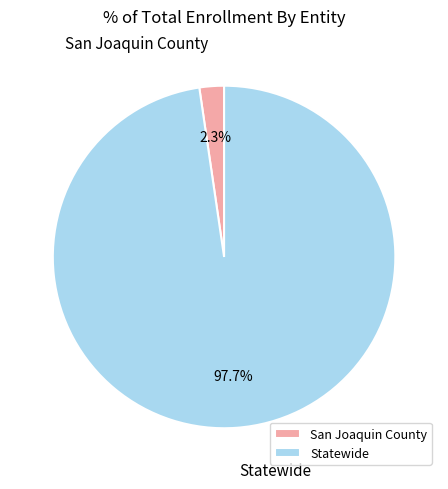

Count the number of slices in the pie.

2